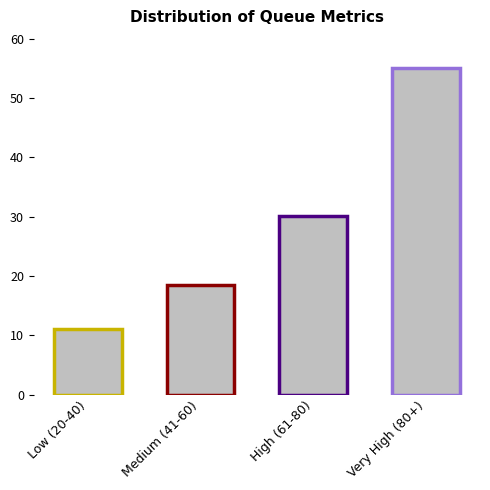

True or false: the data shows 7.5 at 43.

False